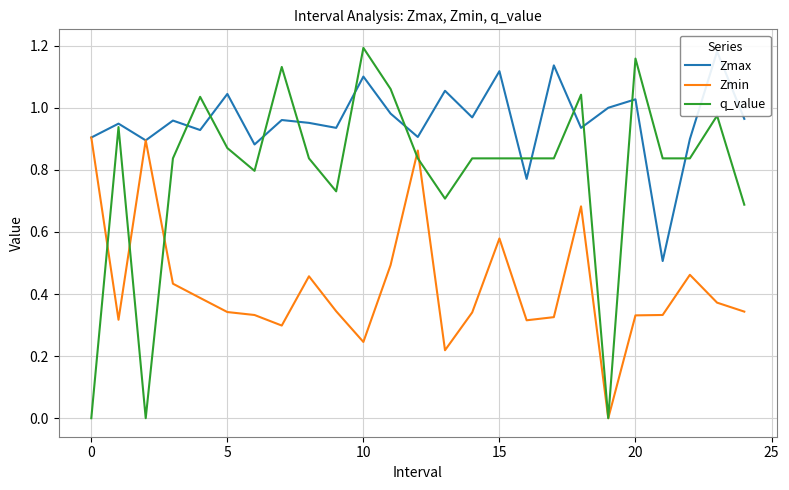

Which category has the highest value in the q_value series?

10